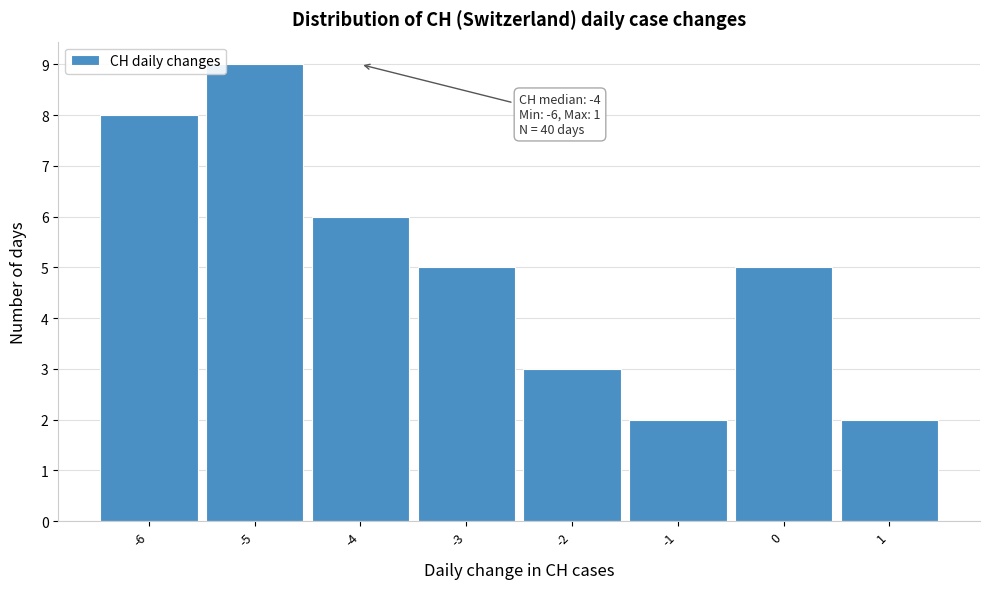

Over which range of the x-axis is the bar tallest?

-5.5 to -4.5